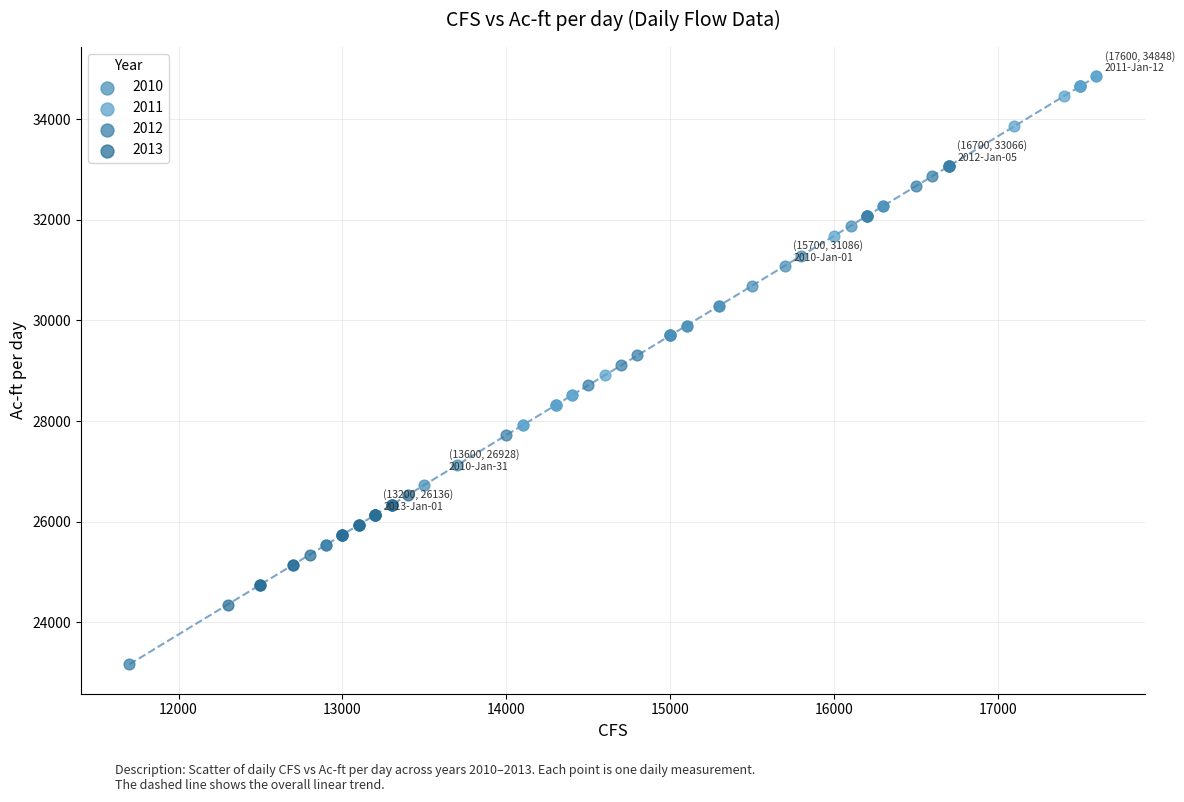

Which series reaches the minimum Y coordinate?

2012